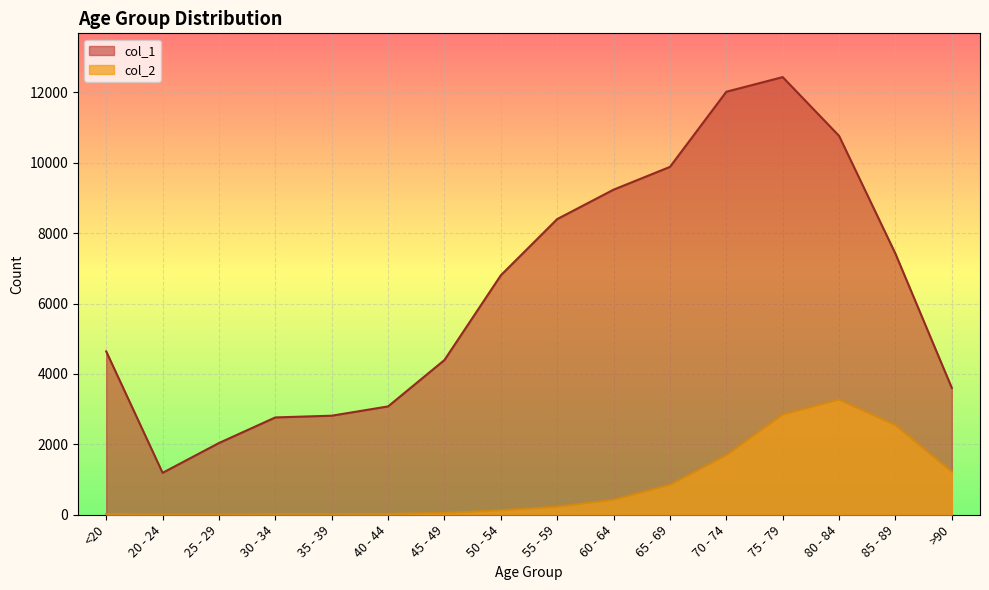

What is the total value across all series at 65 - 69?

10733